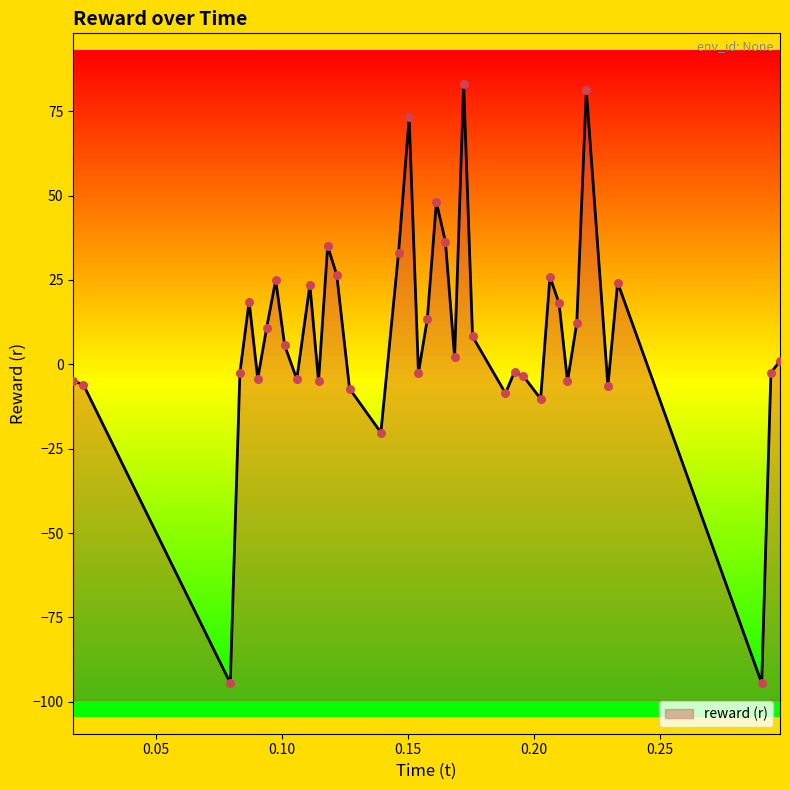

Between 0.297603 and 0.139315, which is larger?

0.297603